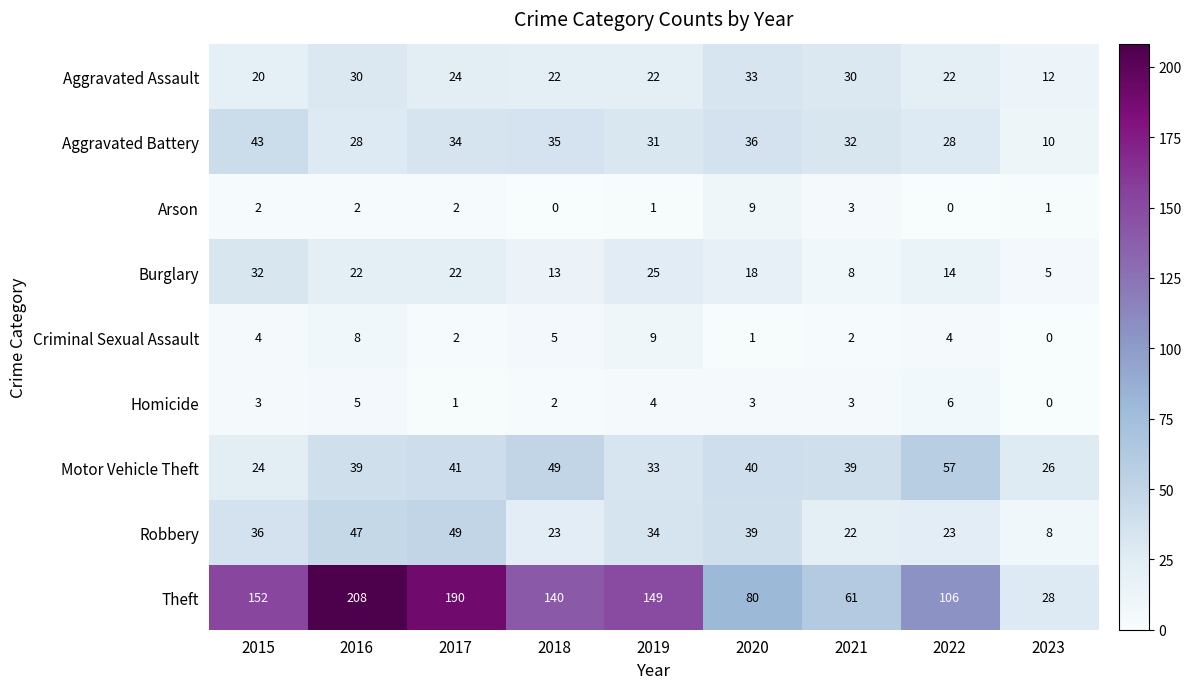

Which series has the largest total across all categories?

Theft